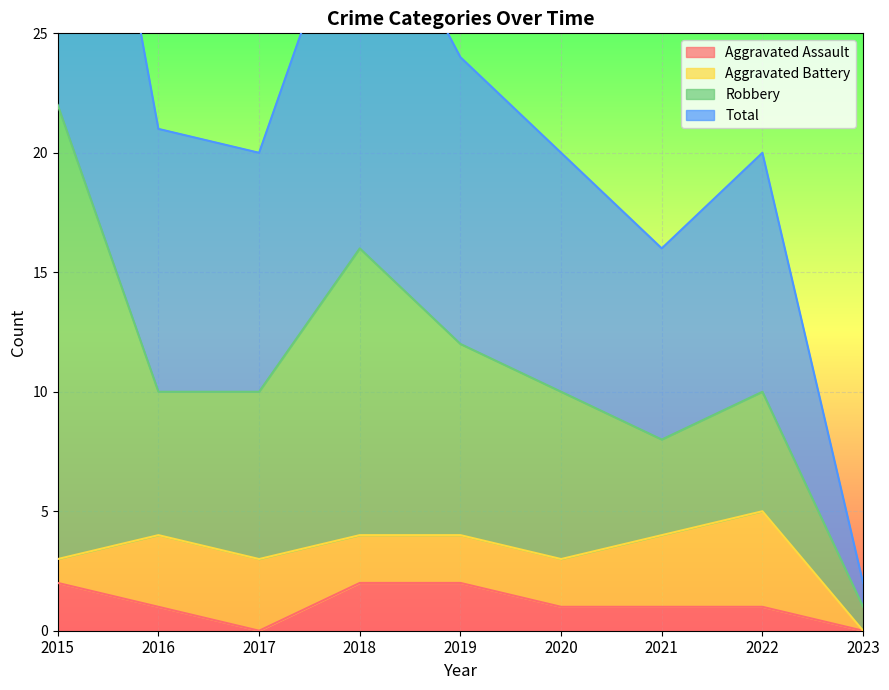

At which category is the sum across all series the highest?

2015